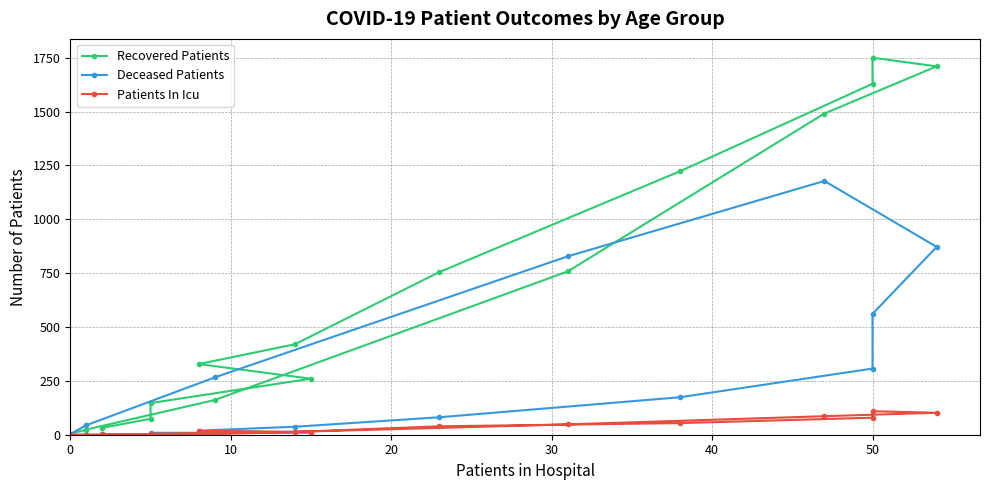

Reading left to right, what are all the values shown in this chart?

Recovered Patients: 32	74	147	260	328	420	755	1223	1629	1750	1710	1491	758	161	24	3
Deceased Patients: 4	0	9	9	19	37	81	174	307	561	872	1178	828	266	44	3
Patients In Icu: 3	3	5	13	15	13	39	54	79	109	102	86	48	3	1	0